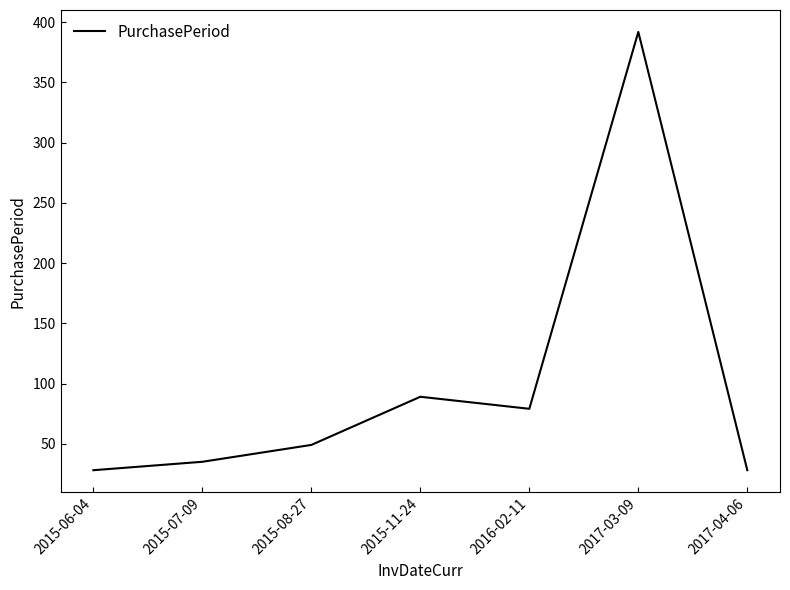

How many interior local valleys (lower than both neighbors) does the data have?

1